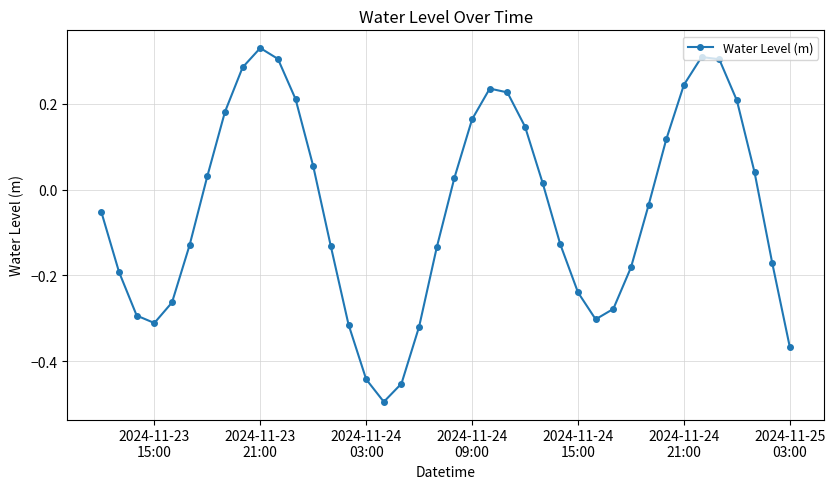

What is the difference between the second highest and second lowest values?

0.8